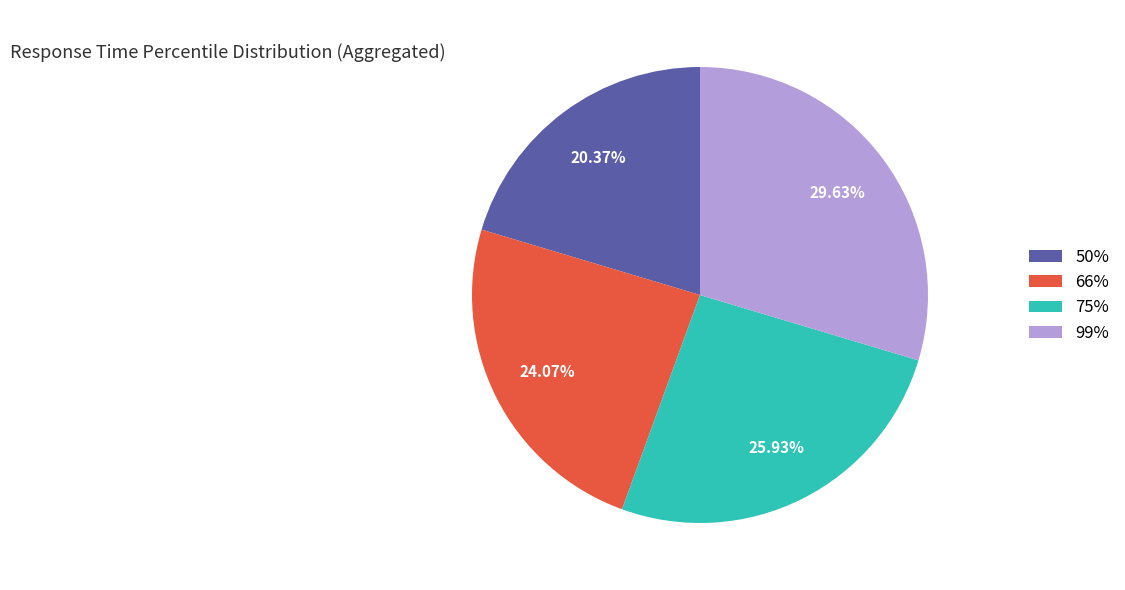

To the nearest percent, what portion does 66% represent?

24%